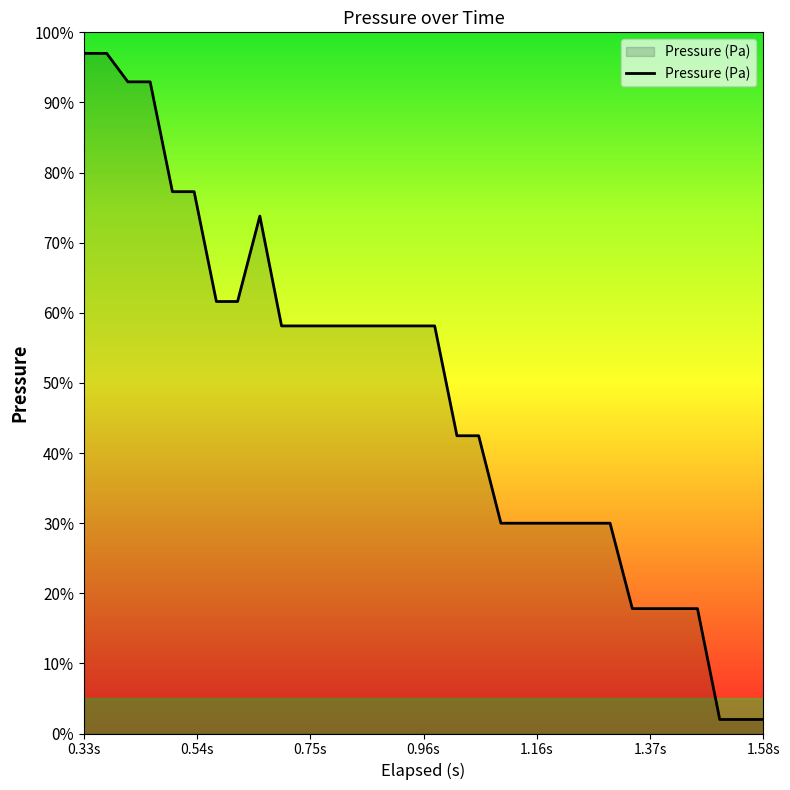

What is the greatest value displayed?

97.0